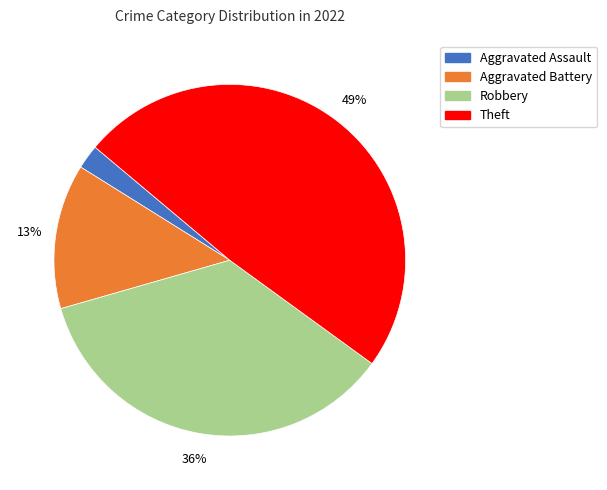

Does any single category account for the majority?

No